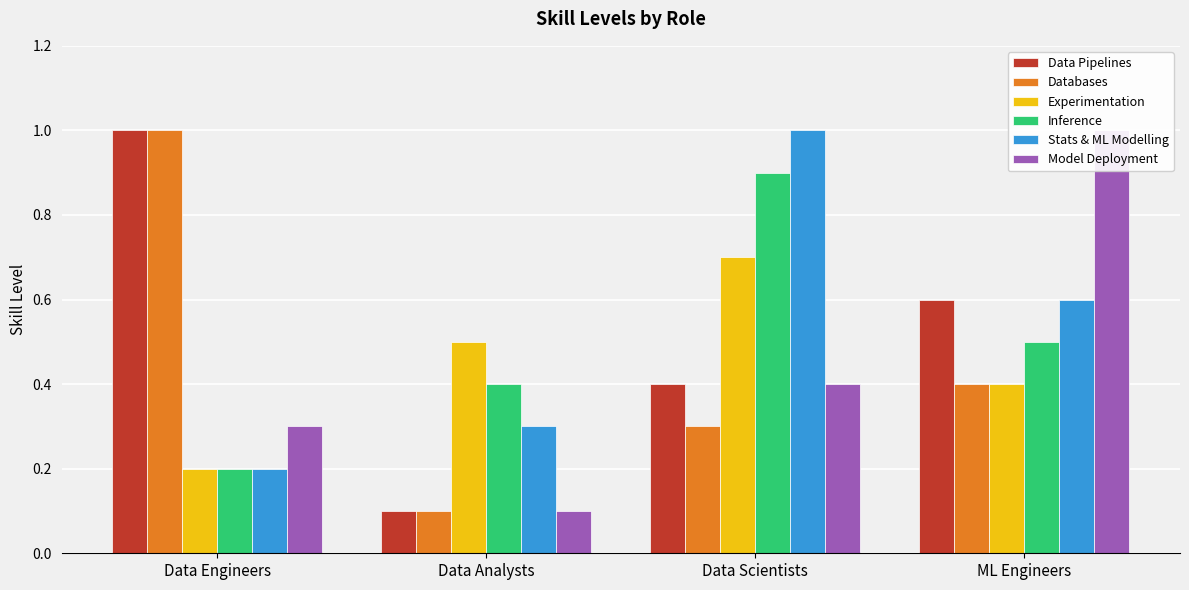

What is the average value of the Experimentation series?

0.5